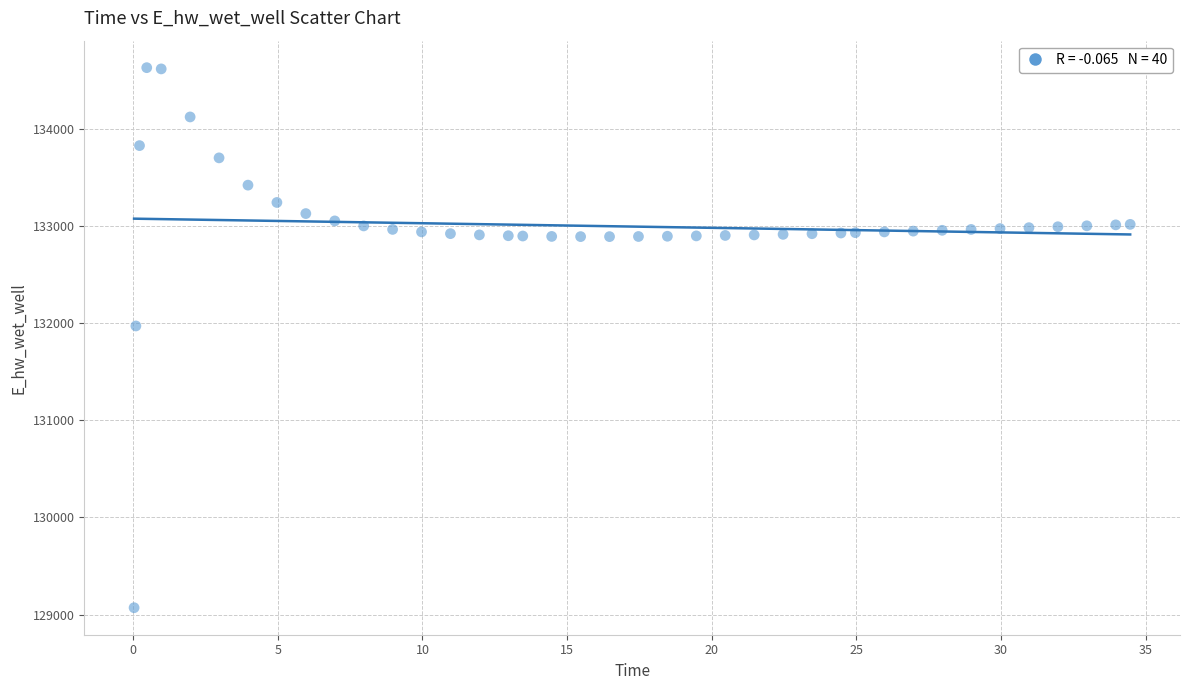

What Y value in the scatter plot is closest to 131849?

131970.0